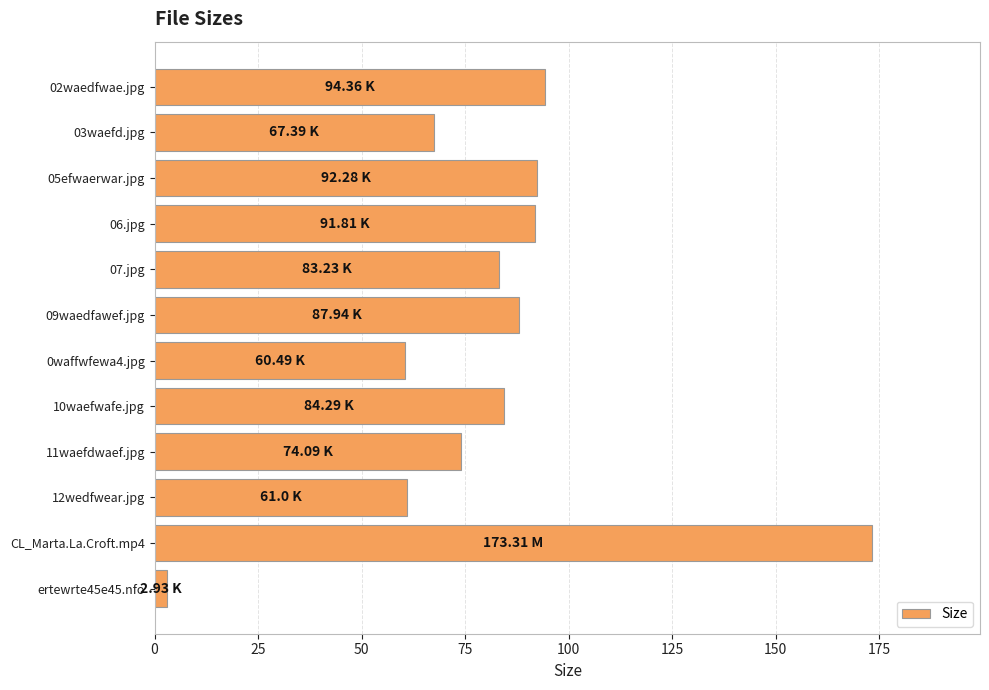

What is the change in value from 02waedfwae.jpg to 10waefwafe.jpg?

-10.1